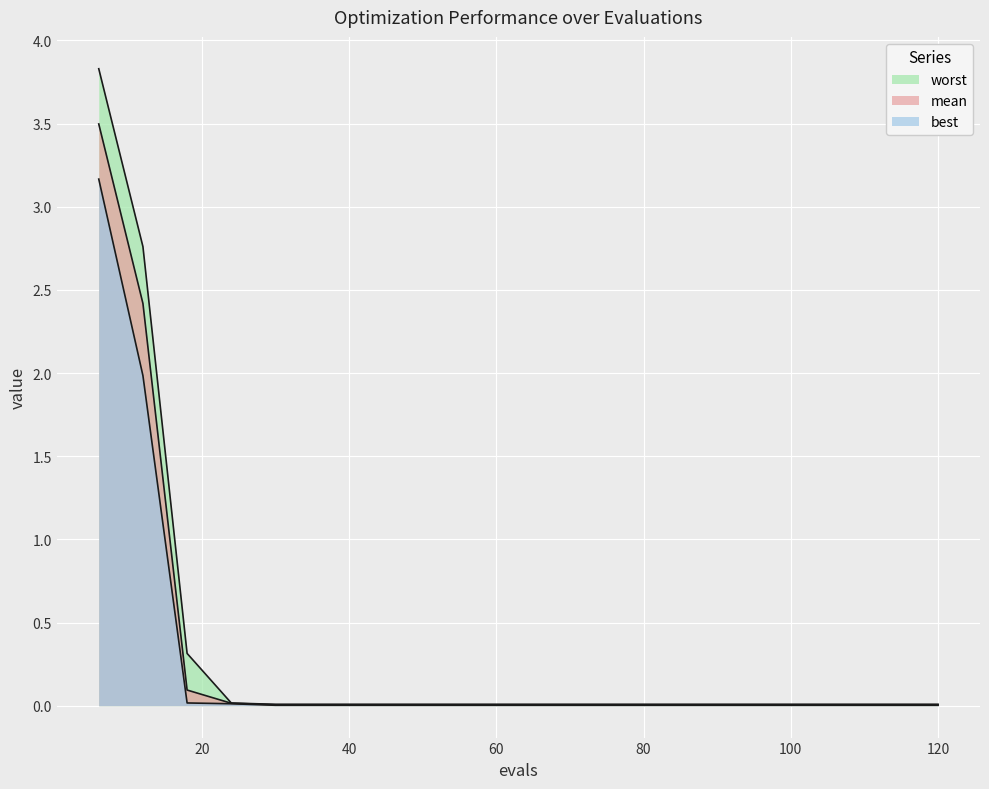

What is the sum of all best values?

5.2